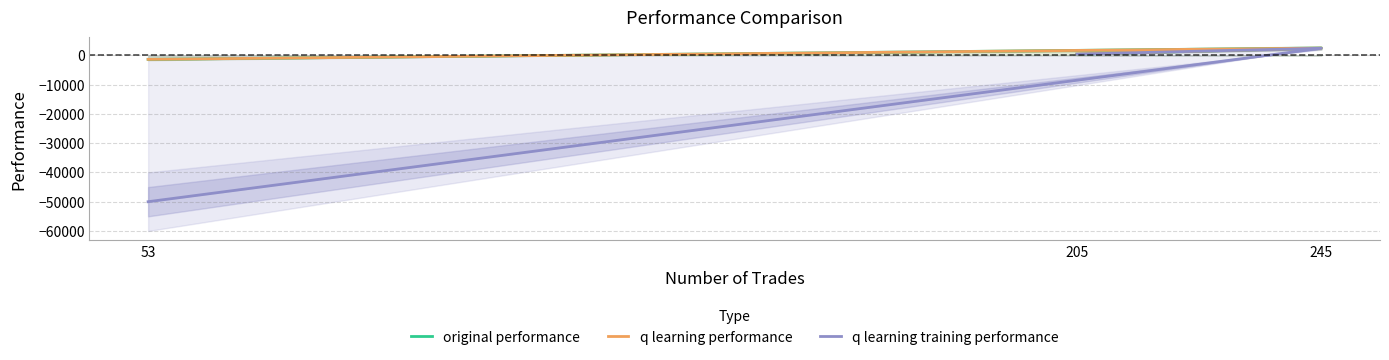

The value of original performance at 205 is 384.6. True or false?

True